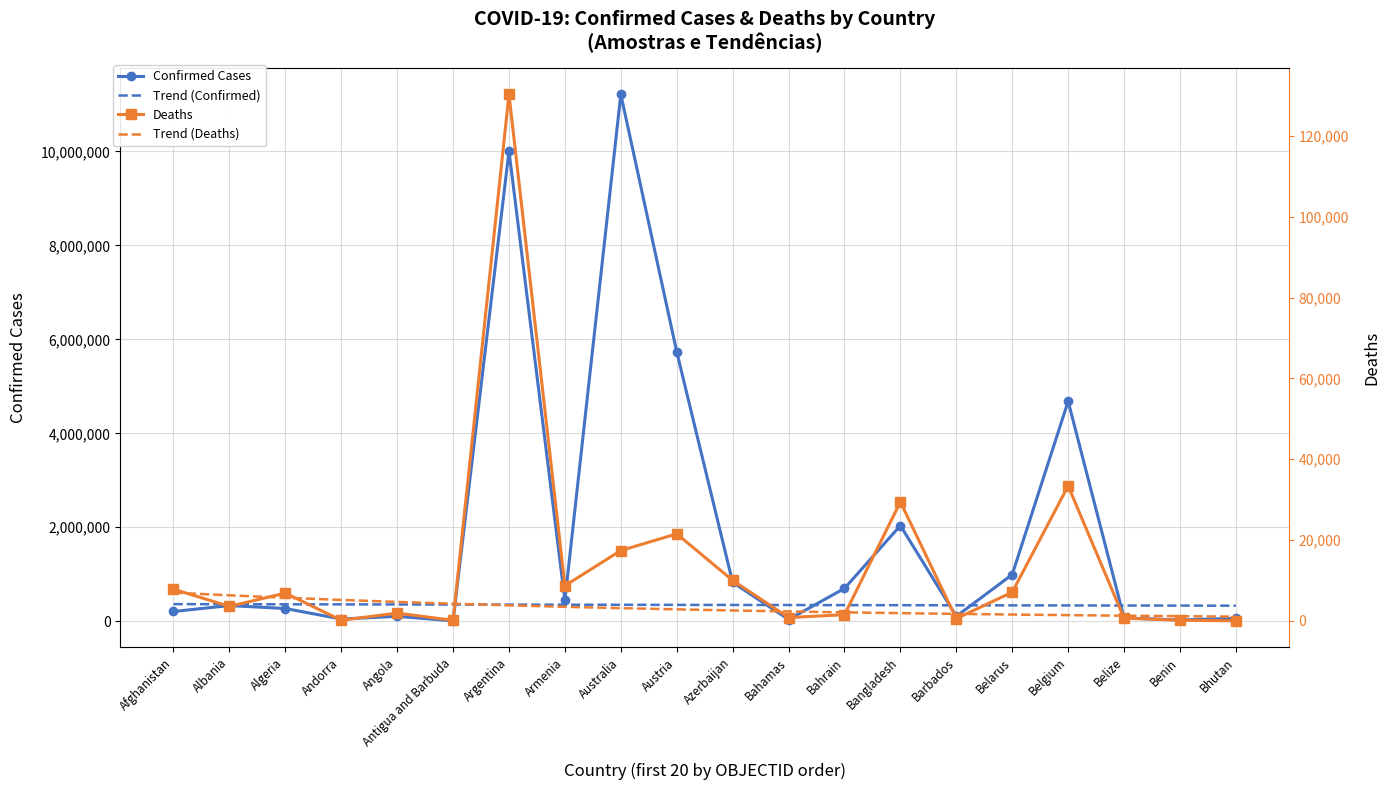

Between Albania and Afghanistan, which is larger?

Albania